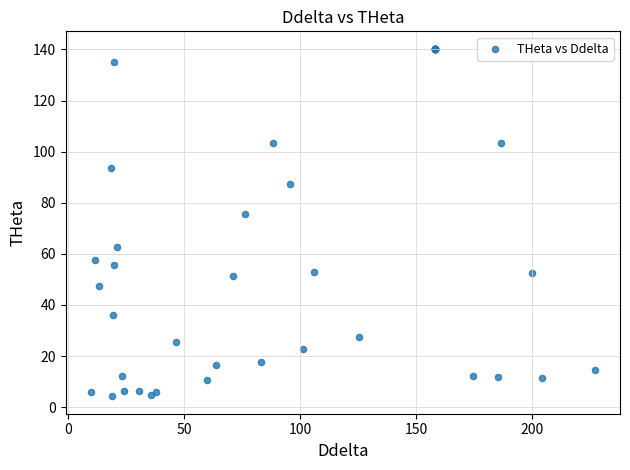

What Y value in the scatter plot is closest to 72?

75.7